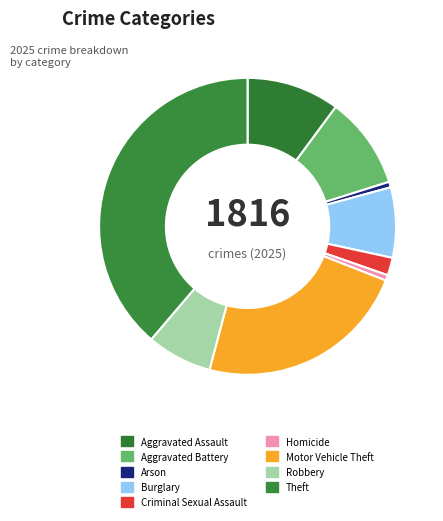

Rank the categories by value from highest to lowest.

Theft, Motor Vehicle Theft, Aggravated Assault, Aggravated Battery, Burglary, Robbery, Criminal Sexual Assault, Arson, Homicide